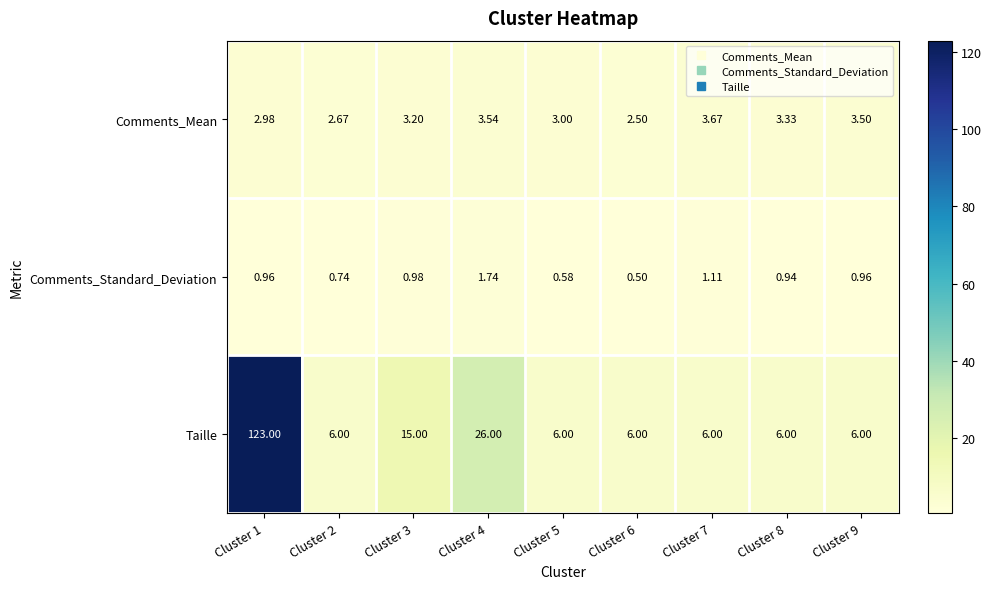

Which series has the largest range (max minus min)?

Taille